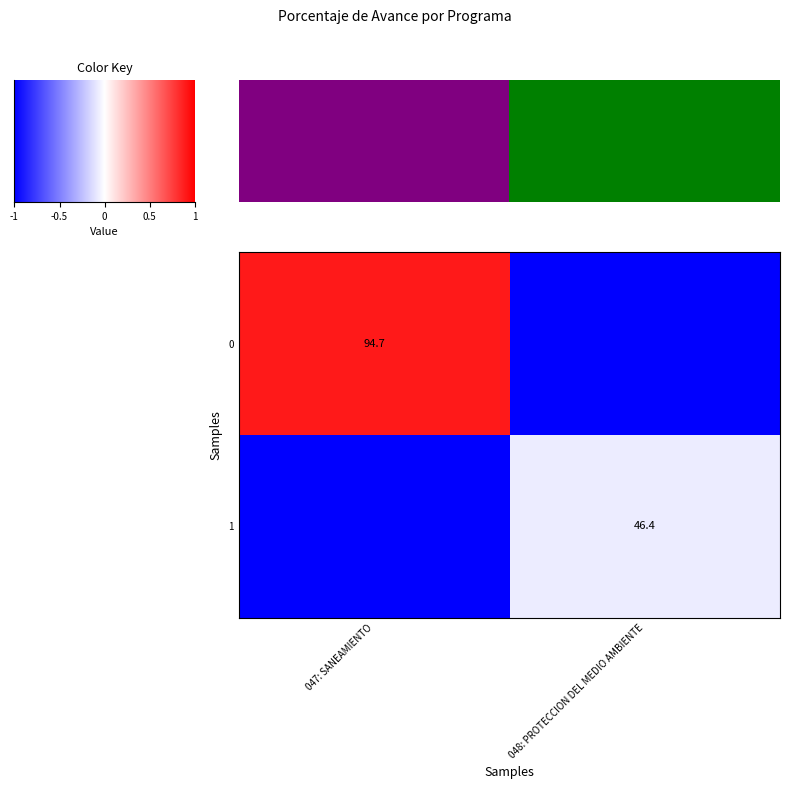

The value of 0 at 047: SANEAMIENTO is 94.7. True or false?

True